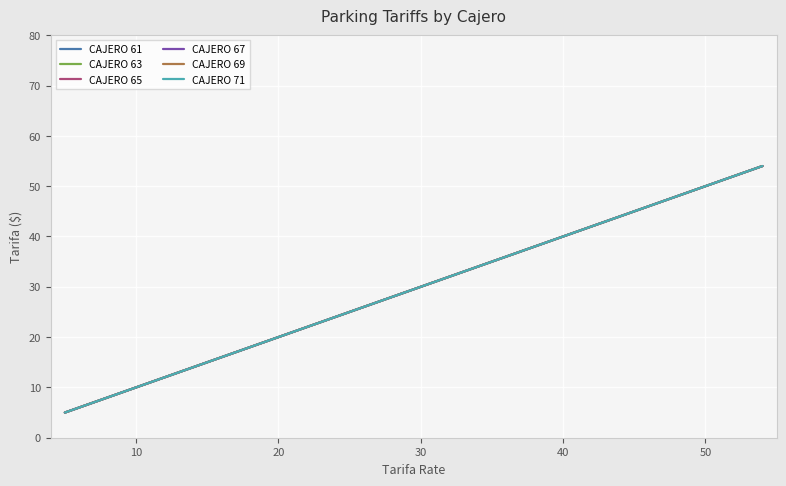

Reading left to right, list all the values displayed in this chart.

CAJERO 61: 5	12	15	19	20	22	25	27	29	30	34	35	37	40	44	45	47	50	52	54
CAJERO 63: 5	12	15	19	20	22	25	27	29	30	34	35	37	40	44	45	47	50	52	54
CAJERO 65: 5	12	15	19	20	22	25	27	29	30	34	35	37	40	44	45	47	50	52	54
CAJERO 67: 5	12	15	19	20	22	25	27	29	30	34	35	37	40	44	45	47	50	52	54
CAJERO 69: 5	12	15	19	20	22	25	27	29	30	34	35	37	40	44	45	47	50	52	54
CAJERO 71: 5	12	15	19	20	22	25	27	29	30	34	35	37	40	44	45	47	50	52	54